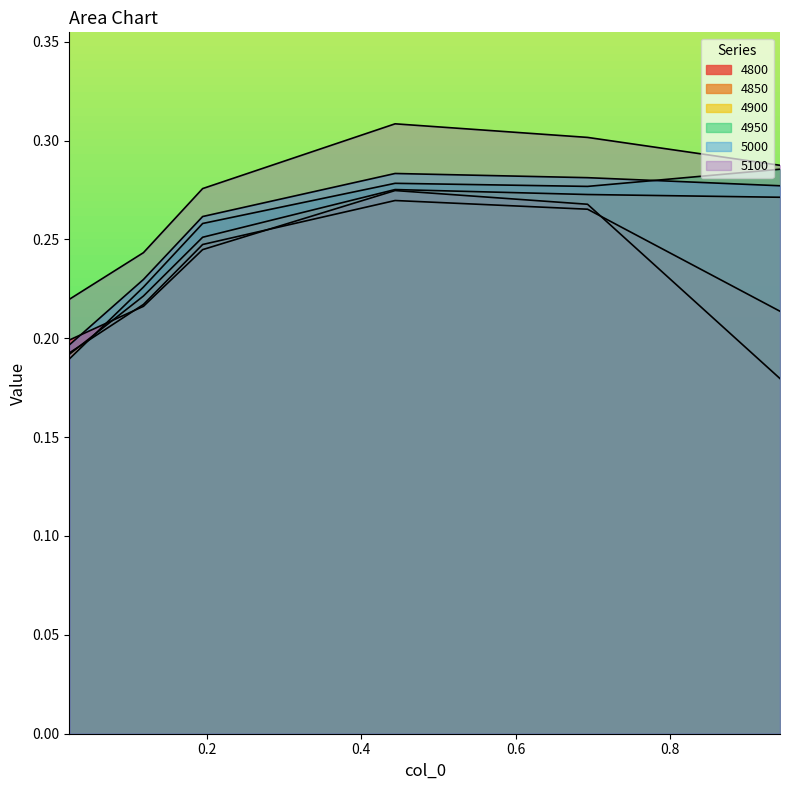

List the series in order of their peak value, highest first.

5100, 4950, 5000, 4900, 4800, 4850